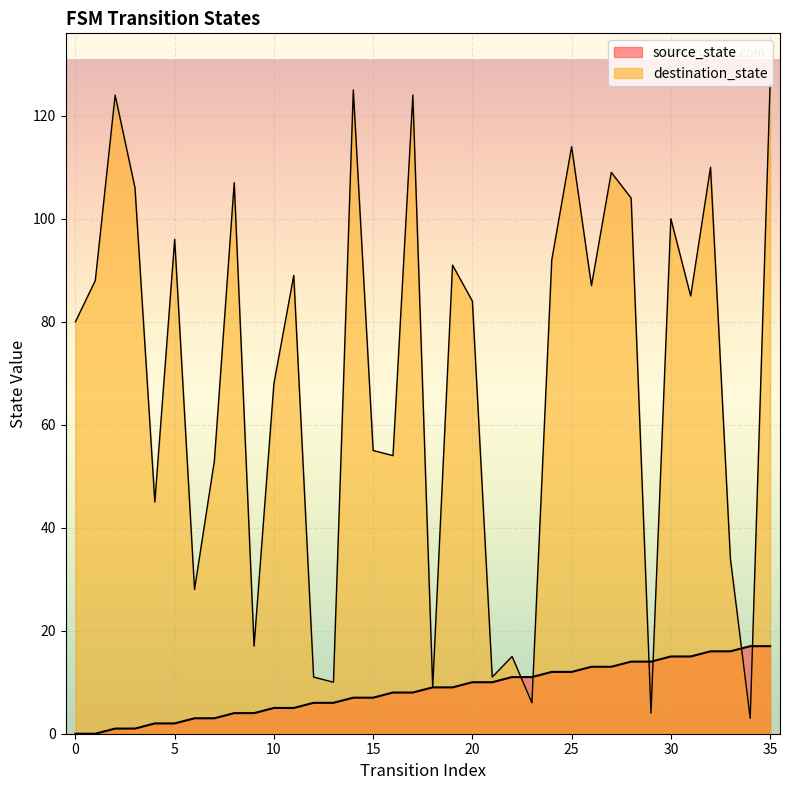

Reading right to left, extract all data points from this chart.

source_state: 35=17	34=17	33=16	32=16	31=15	30=15	29=14	28=14	27=13	26=13	25=12	24=12	23=11	22=11	21=10	20=10	19=9	18=9	17=8	16=8	15=7	14=7	13=6	12=6	11=5	10=5	9=4	8=4	7=3	6=3	5=2	4=2	3=1	2=1	1=0	0=0
destination_state: 35=126	34=3	33=34	32=110	31=85	30=100	29=4	28=104	27=109	26=87	25=114	24=92	23=6	22=15	21=11	20=84	19=91	18=9	17=124	16=54	15=55	14=125	13=10	12=11	11=89	10=68	9=17	8=107	7=53	6=28	5=96	4=45	3=106	2=124	1=88	0=80